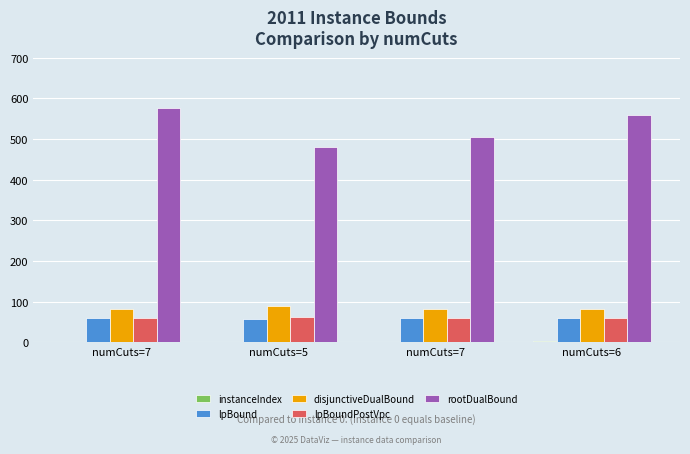

At how many categories does at least one series exceed 175?

4